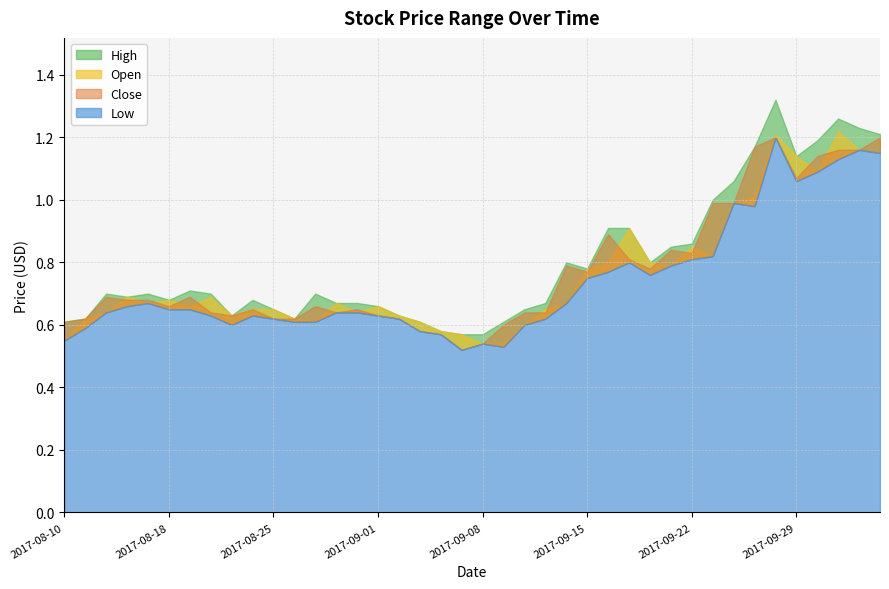

What is the minimum value shown in the chart?

0.5